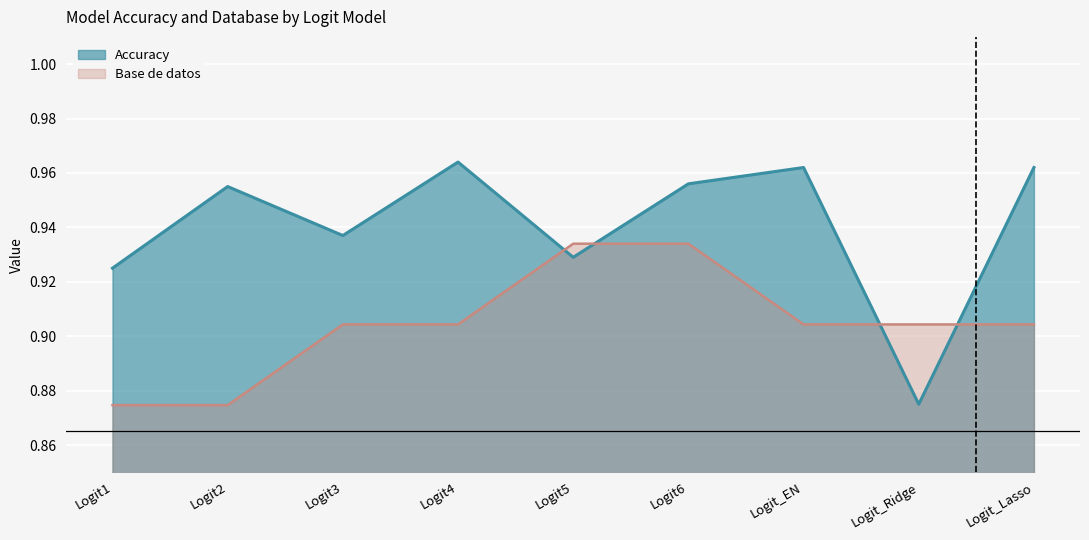

What is the difference between the maximum and second lowest values in the Base de datos series?

0.1